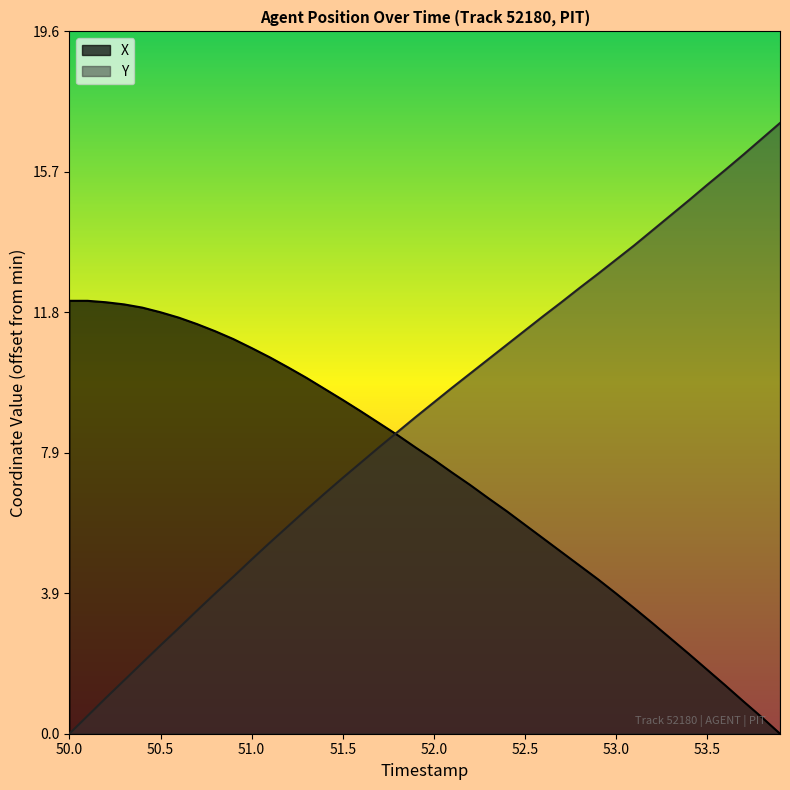

Which series has the largest total across all categories?

Y